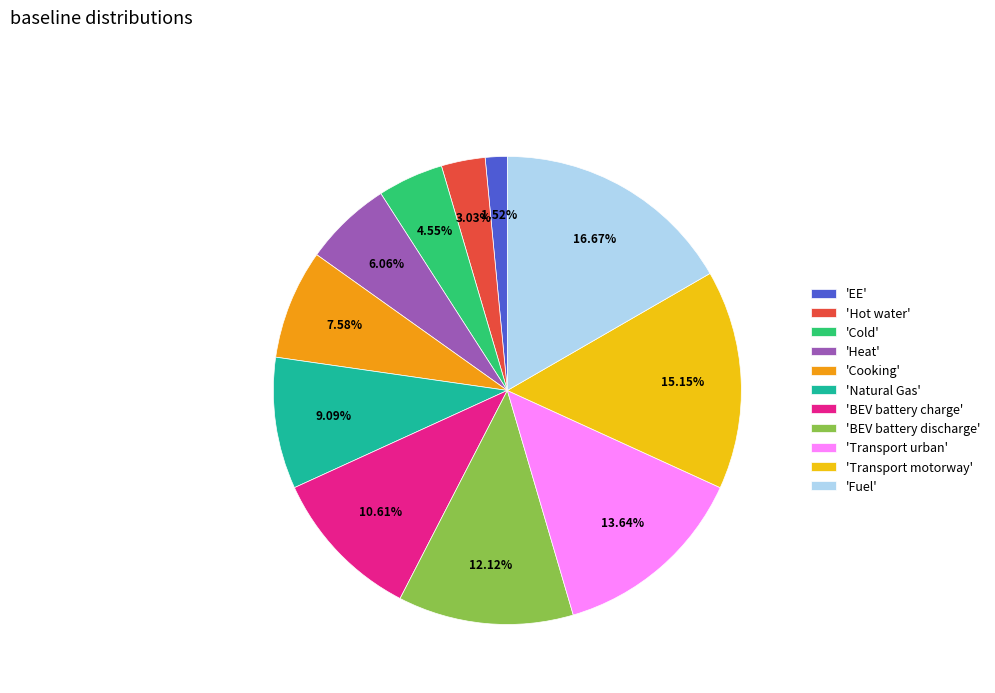

Which category has the biggest portion of the pie?

'Fuel'